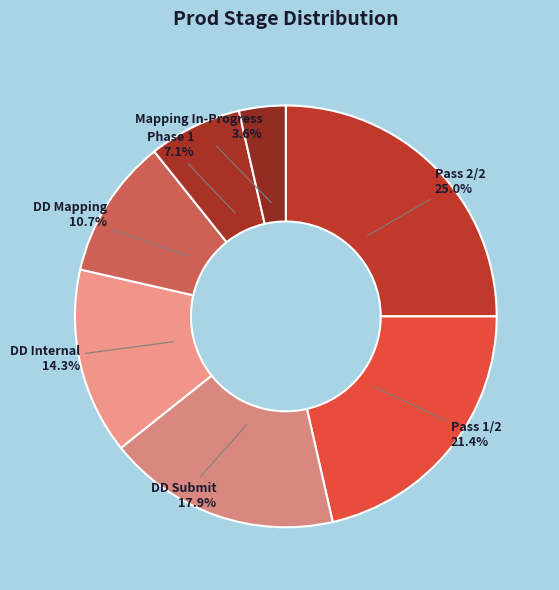

True or false: Pass 2/2 accounts for 25% of the total.

True